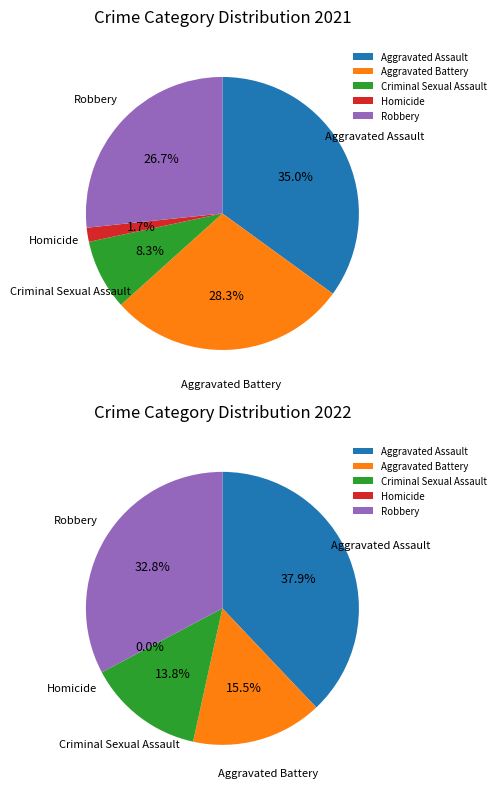

The values_2021 slice represents 50% of the pie. True or false?

False